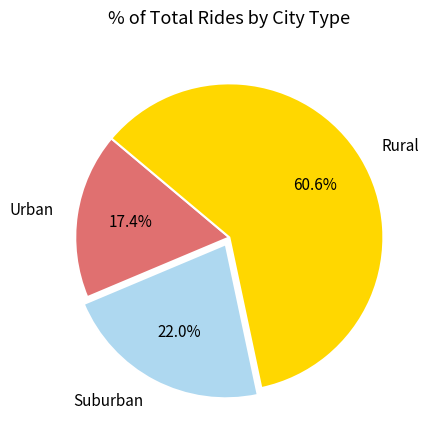

What percentage do Suburban and Rural together represent?

82.6%